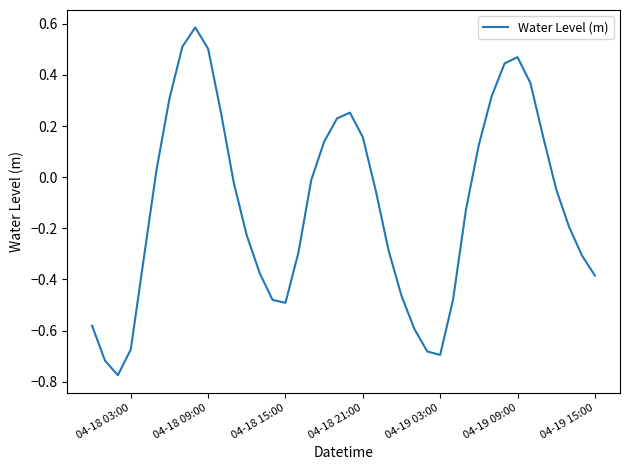

What is the difference between the second highest and second lowest values?

1.2